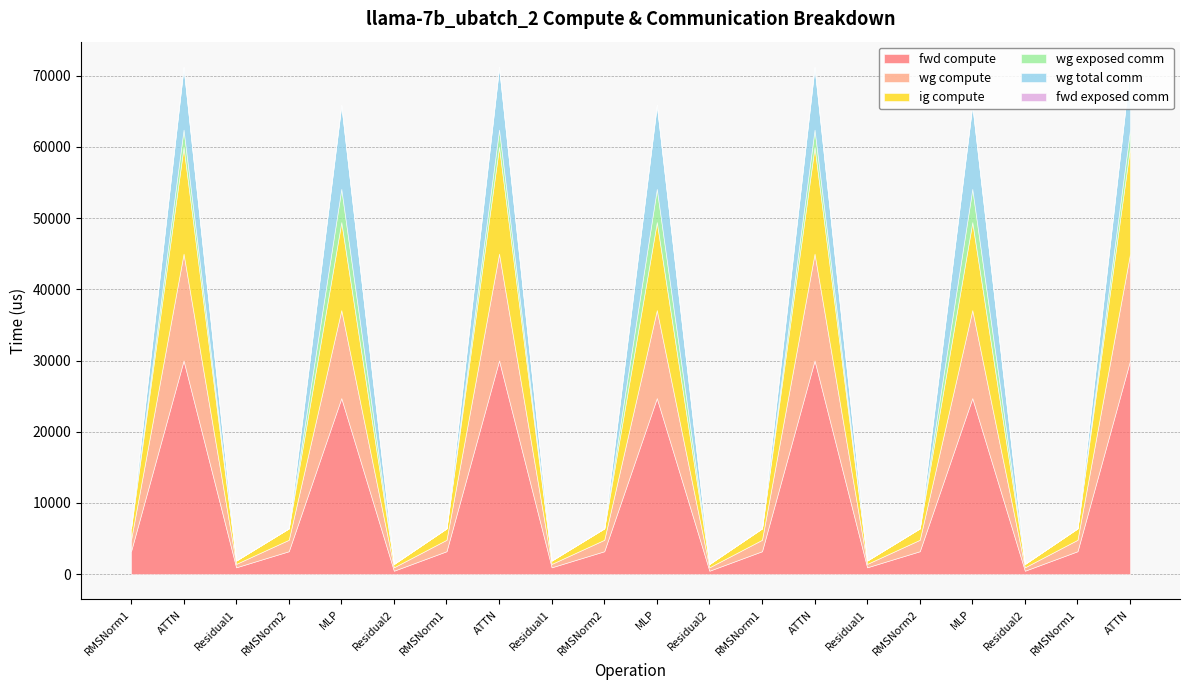

What are all the series names shown in the legend?

fwd compute, wg compute, ig compute, wg exposed comm, wg total comm, fwd exposed comm